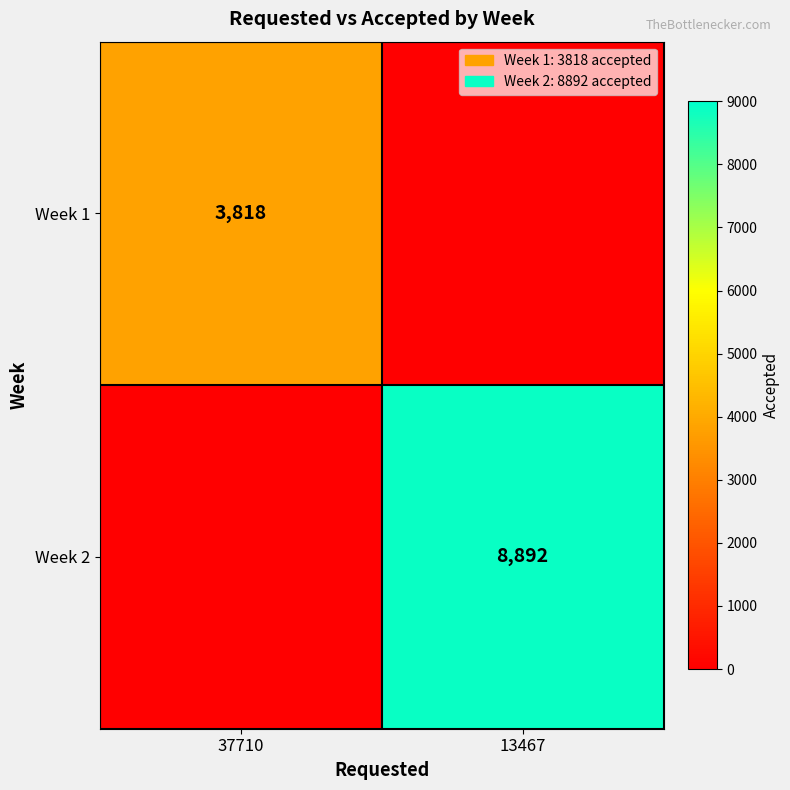

The Week 2 series shows 6159 at 13467. True or false?

False